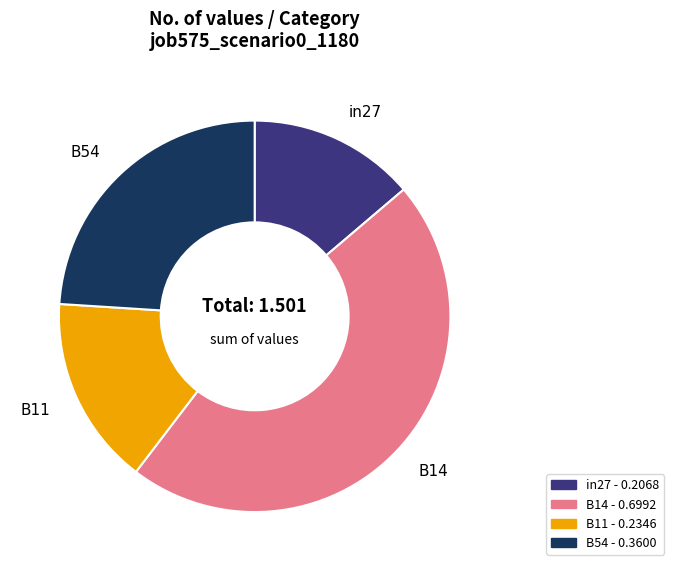

Does any single category account for the majority?

No